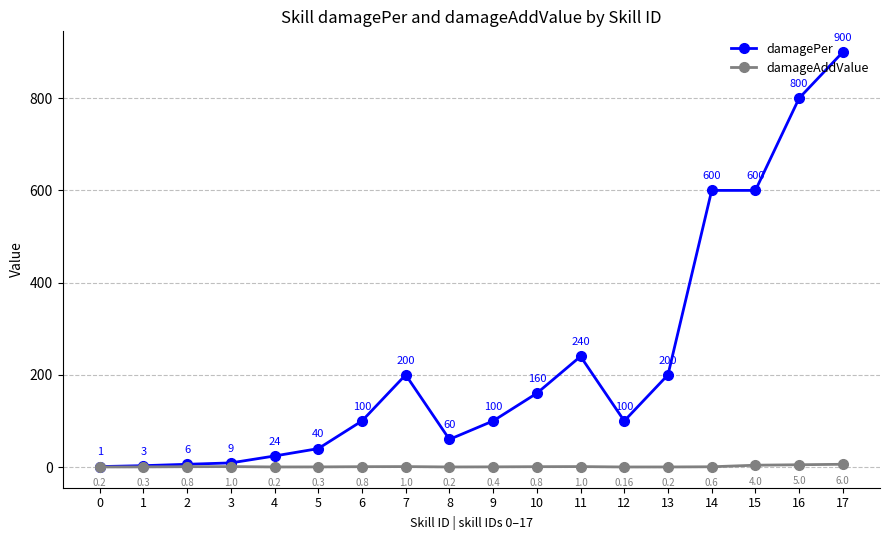

Which series has the largest total across all categories?

damagePer